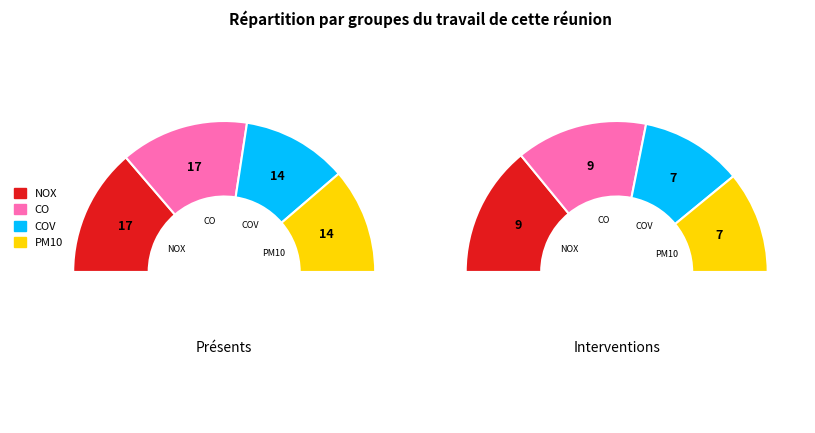

How many segments does this pie chart have?

4